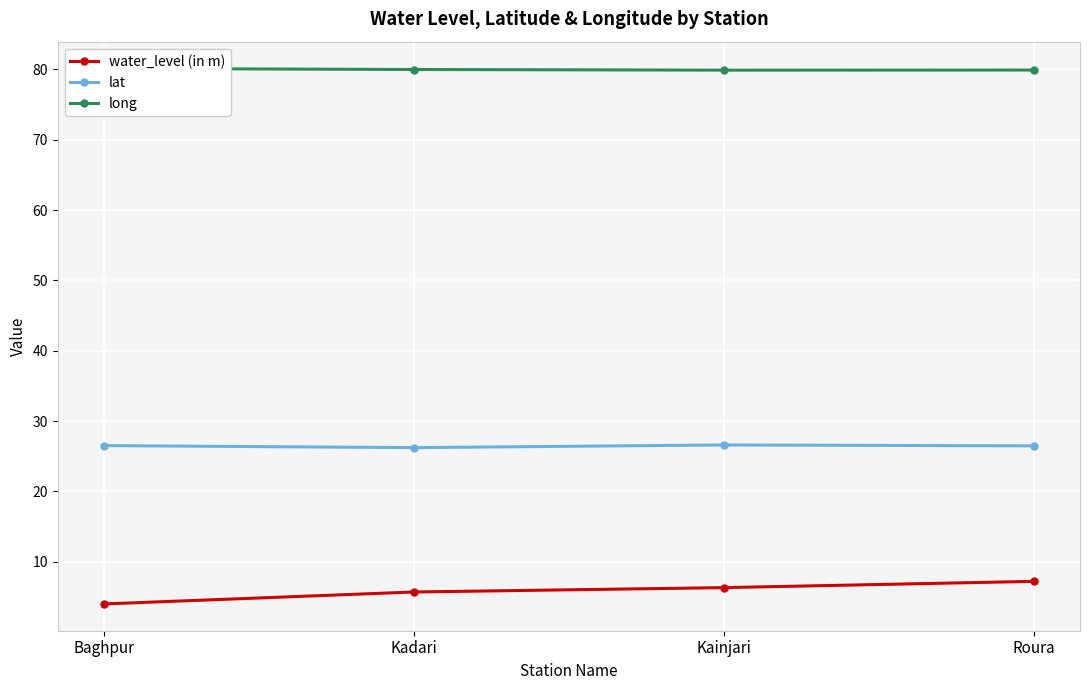

Reading left to right, list all the values displayed in this chart.

water_level (in m): Baghpur=4.0	Kadari=5.7	Kainjari=6.3	Roura=7.2
lat: Baghpur=26.5	Kadari=26.2	Kainjari=26.6	Roura=26.5
long: Baghpur=80.1	Kadari=80.0	Kainjari=79.9	Roura=79.9